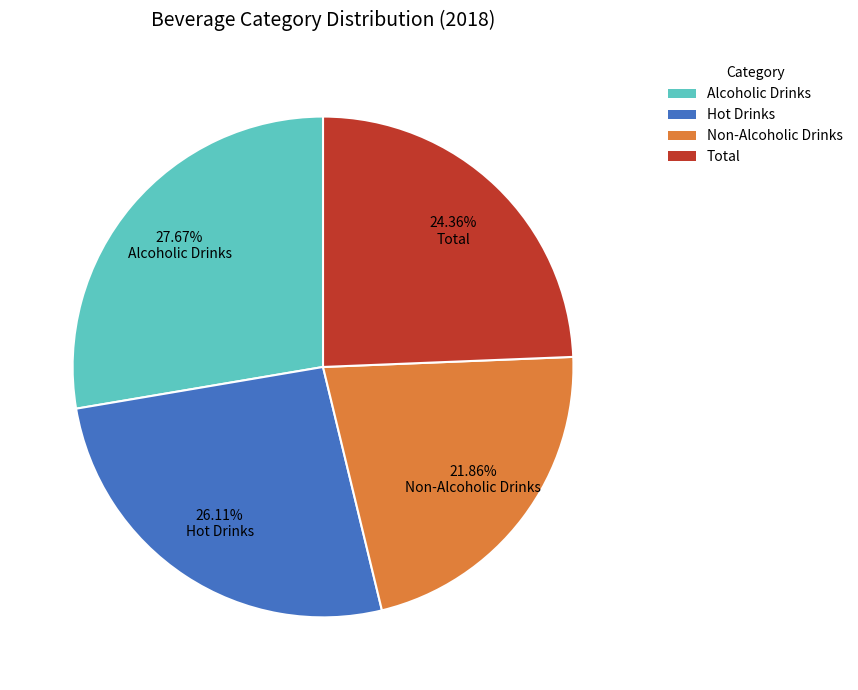

What is the ratio of the value at Alcoholic Drinks to the value at Non-Alcoholic Drinks?

1.3